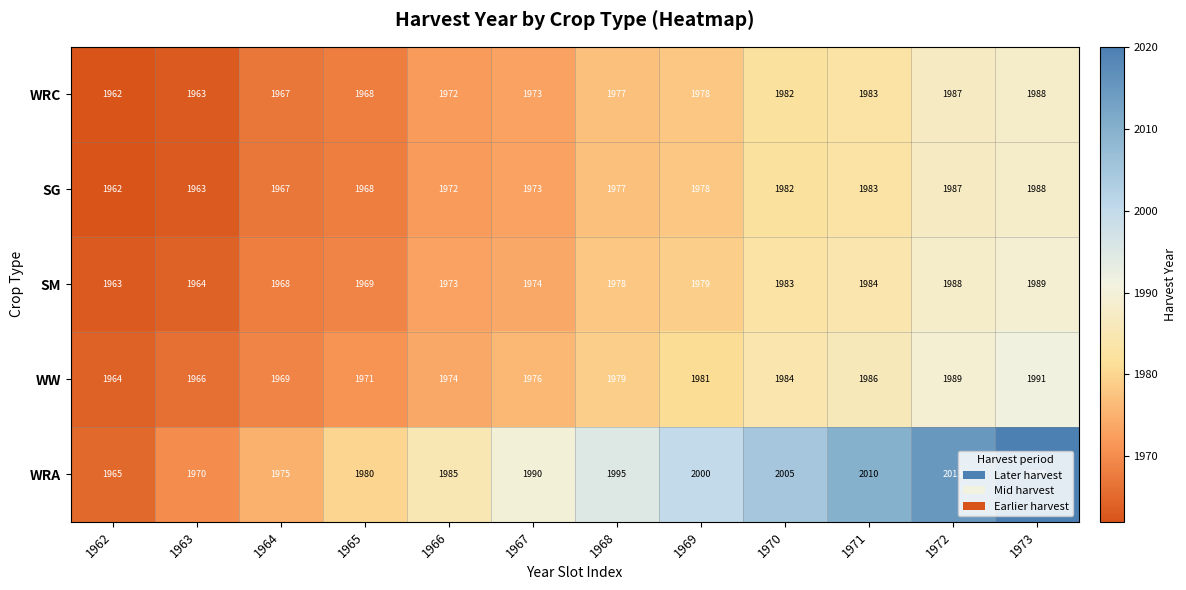

The WRC series shows 1977 at 1968. True or false?

True